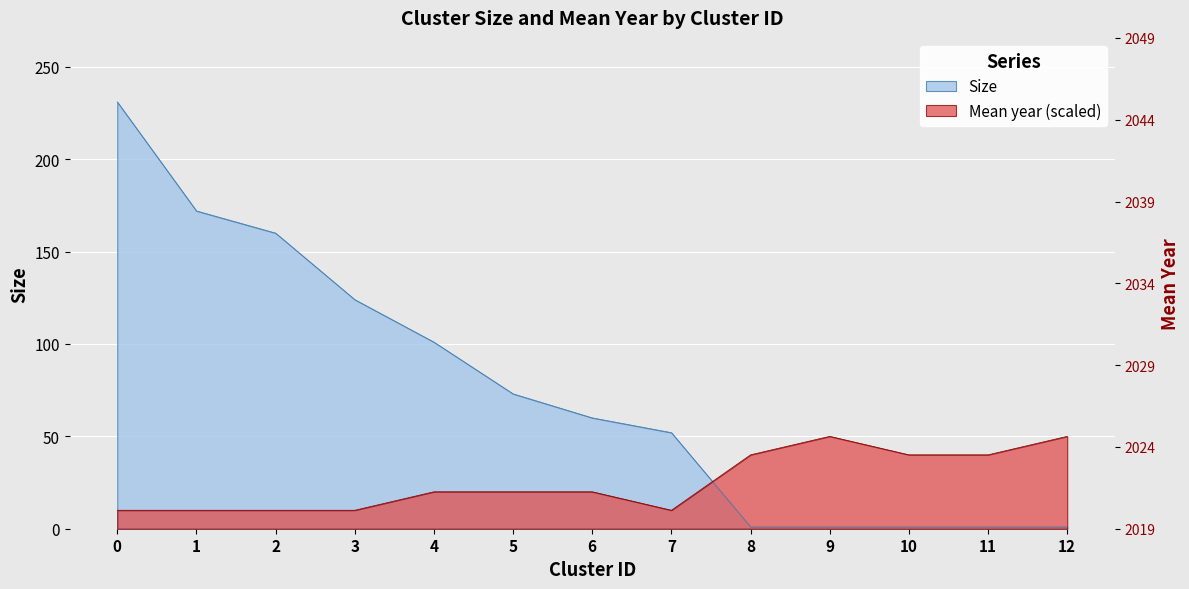

What is the difference between the Size values at 0 and 11?

230